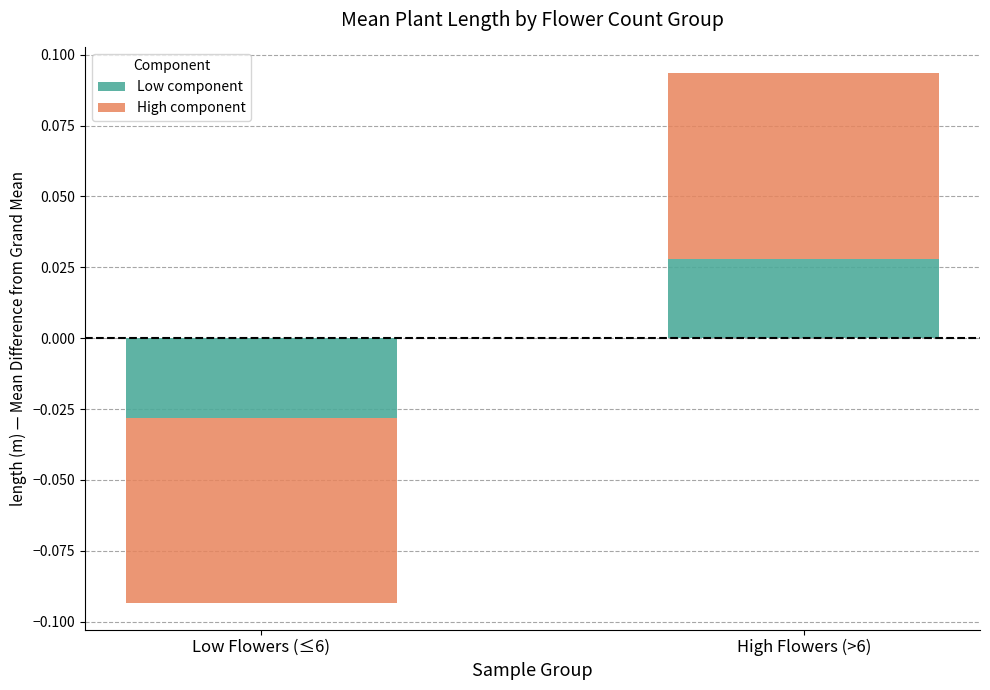

Reading right to left, extract all data points from this chart.

Low component: High Flowers (>6)=0.0	Low Flowers (≤6)=-0.0
High component: High Flowers (>6)=0.1	Low Flowers (≤6)=-0.1